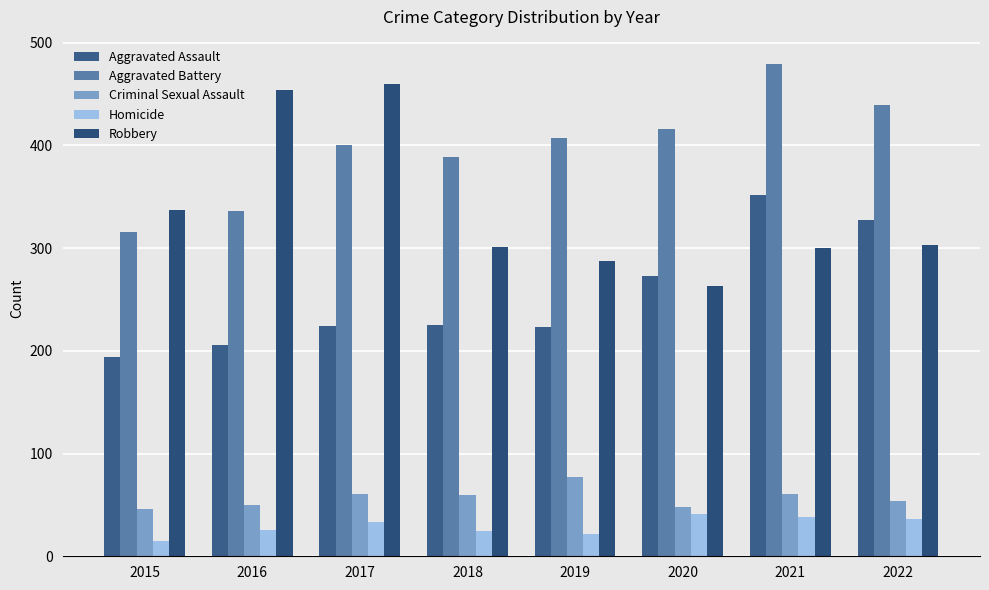

How many series are shown in this chart?

5